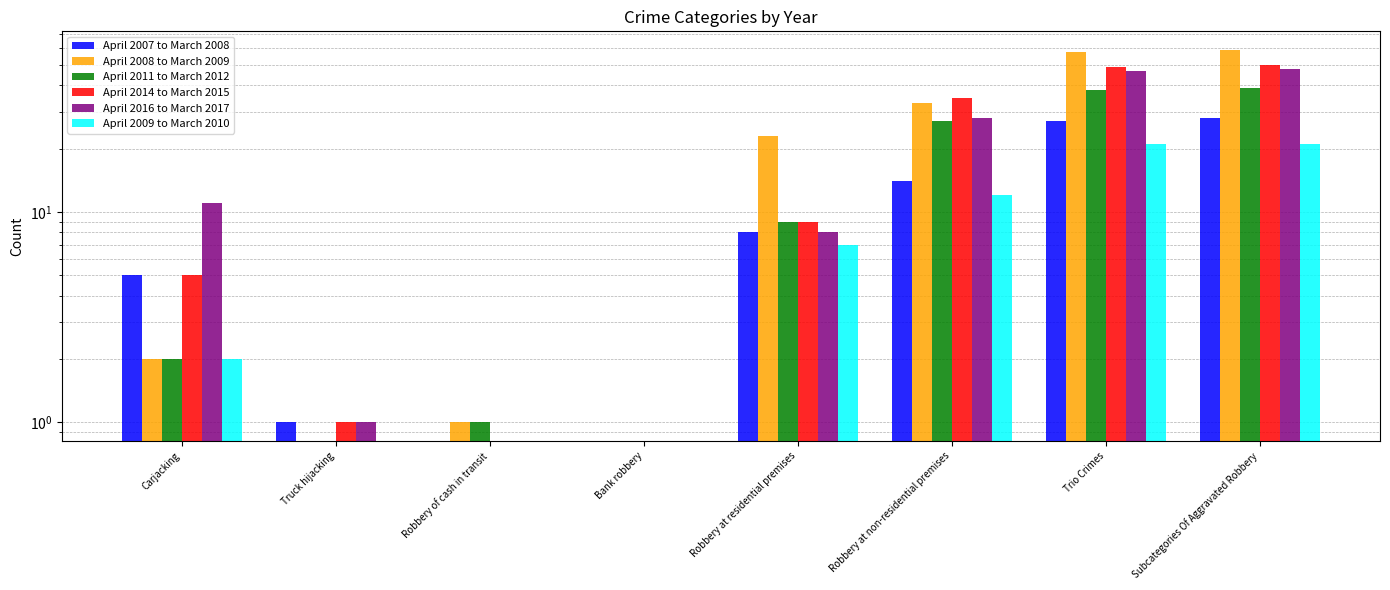

What is the maximum value shown in the chart?

59